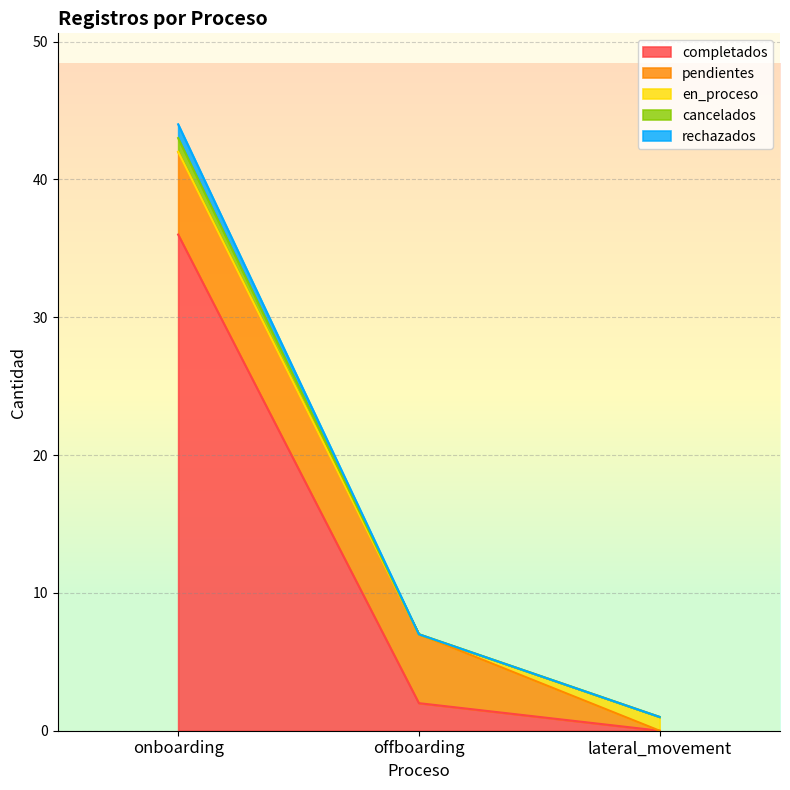

How many lines are shown in the chart?

5